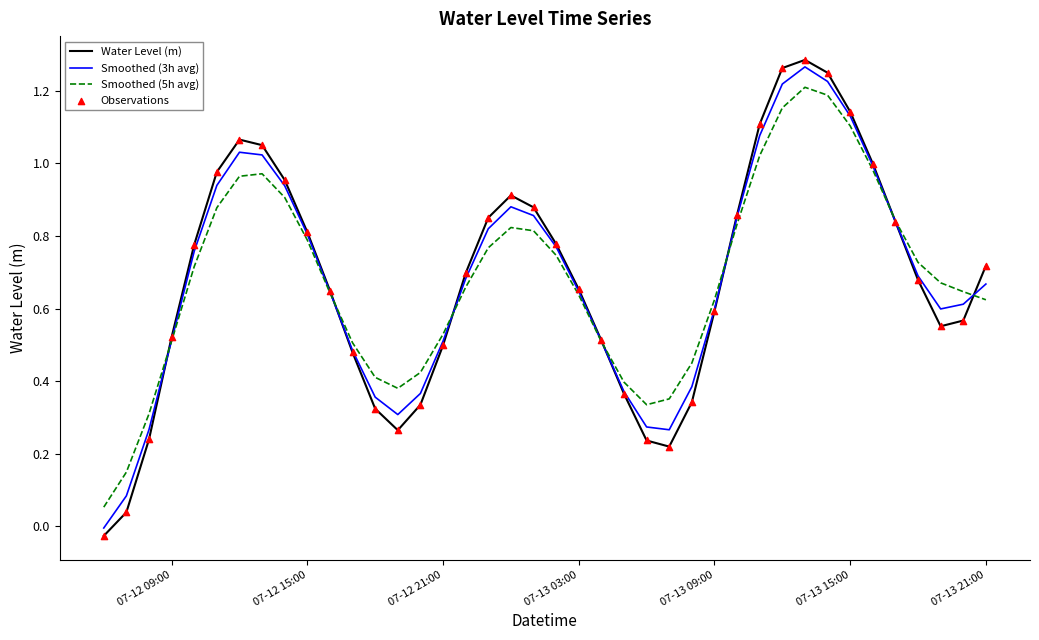

Which series has the largest range (max minus min)?

Water Level (m)